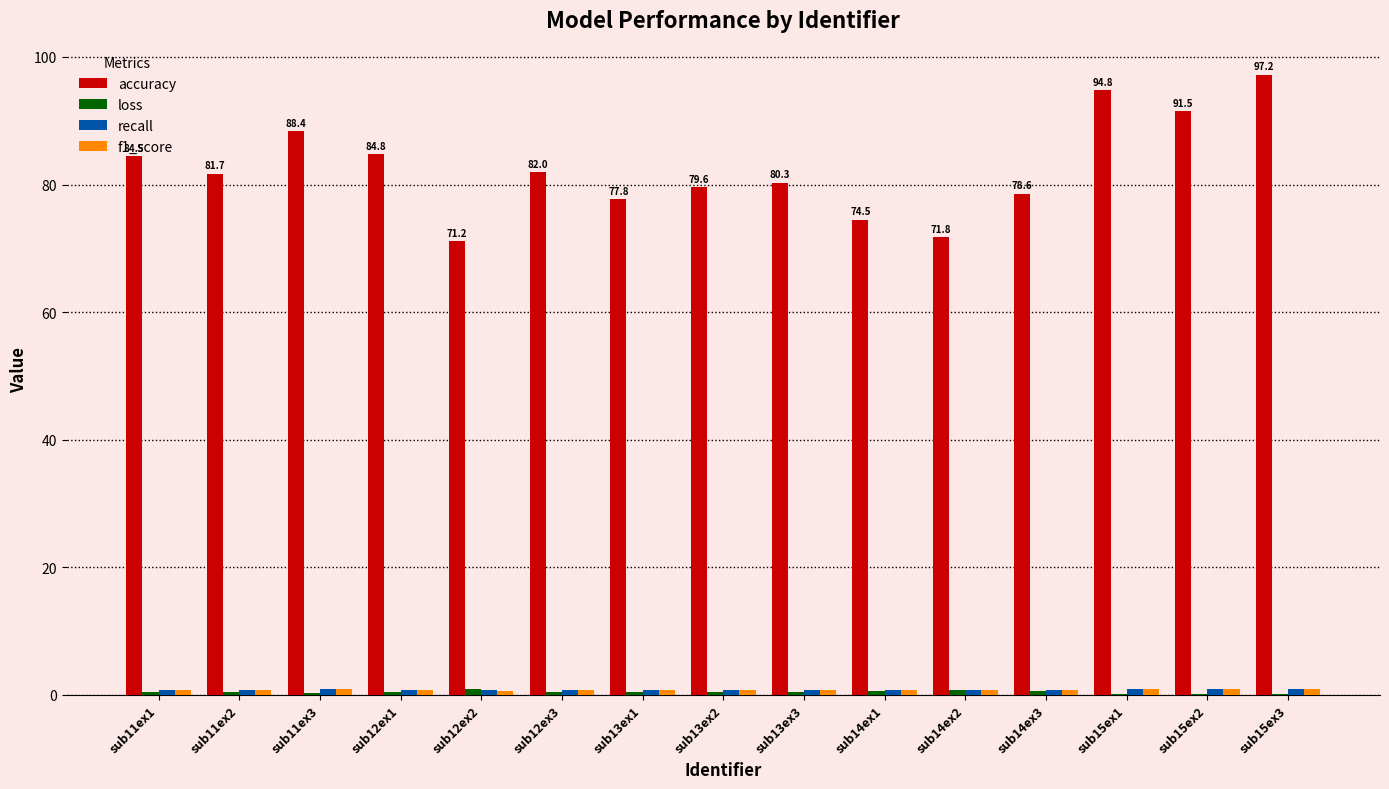

What is the greatest value displayed?

97.2